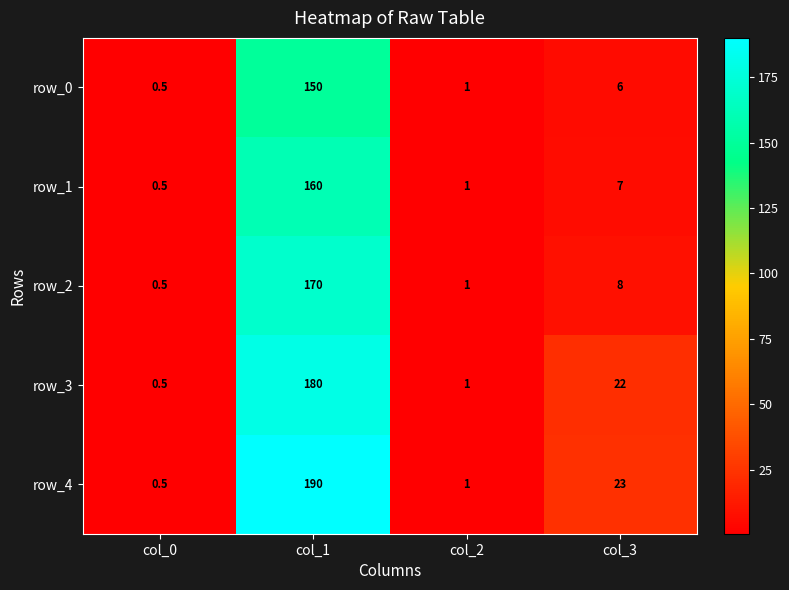

What is the difference between the second highest and minimum values in the row_2 series?

7.5